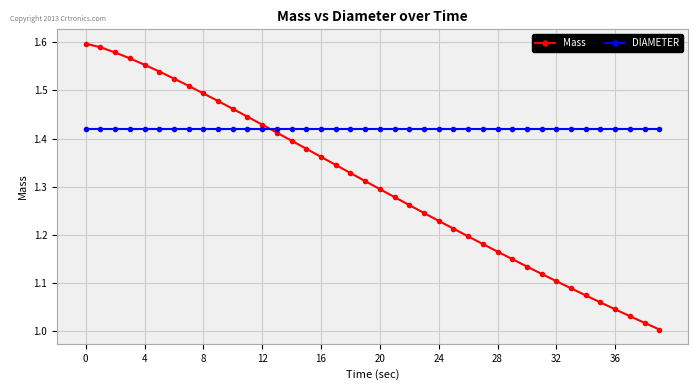

Which series ends up on top after the final intersection of Mass and DIAMETER?

DIAMETER